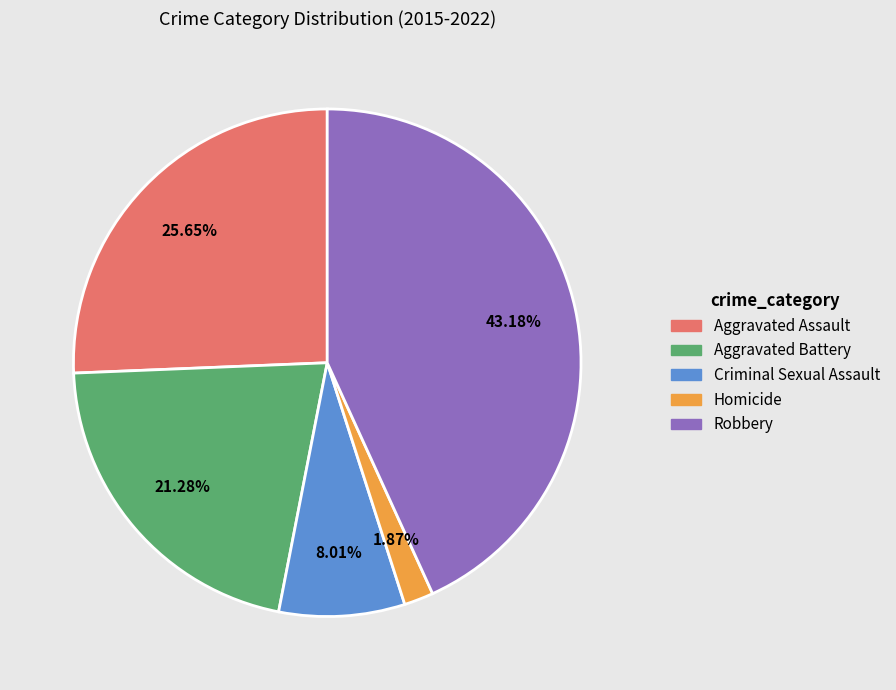

Is Aggravated Battery the majority of the pie?

No